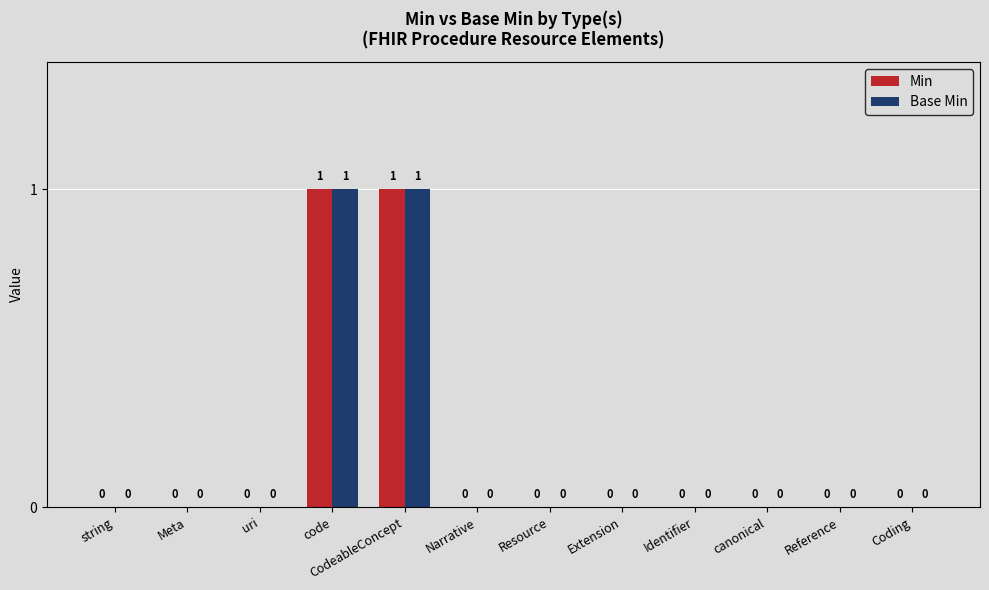

The value of Min at Extension is 0. True or false?

True